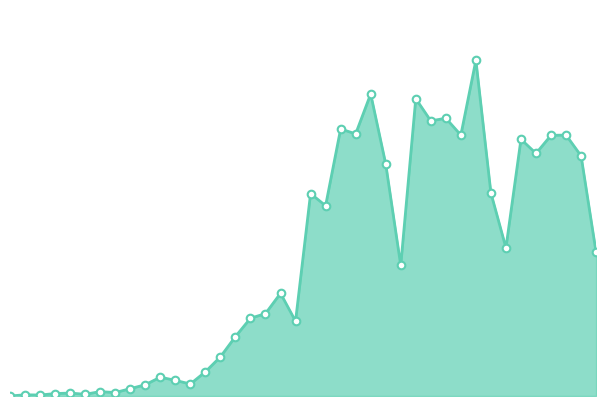

Does the chart have visible grid lines?

No